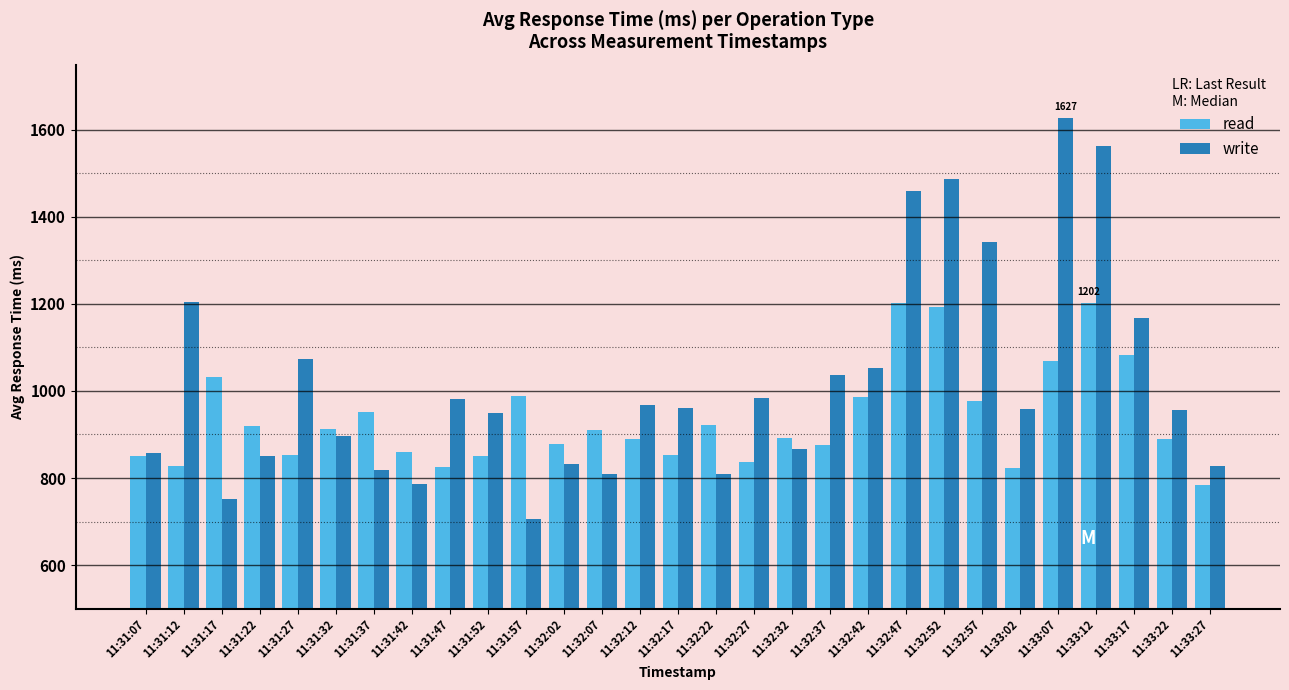

What is the label of the 2nd bar from the right?

11:33:22